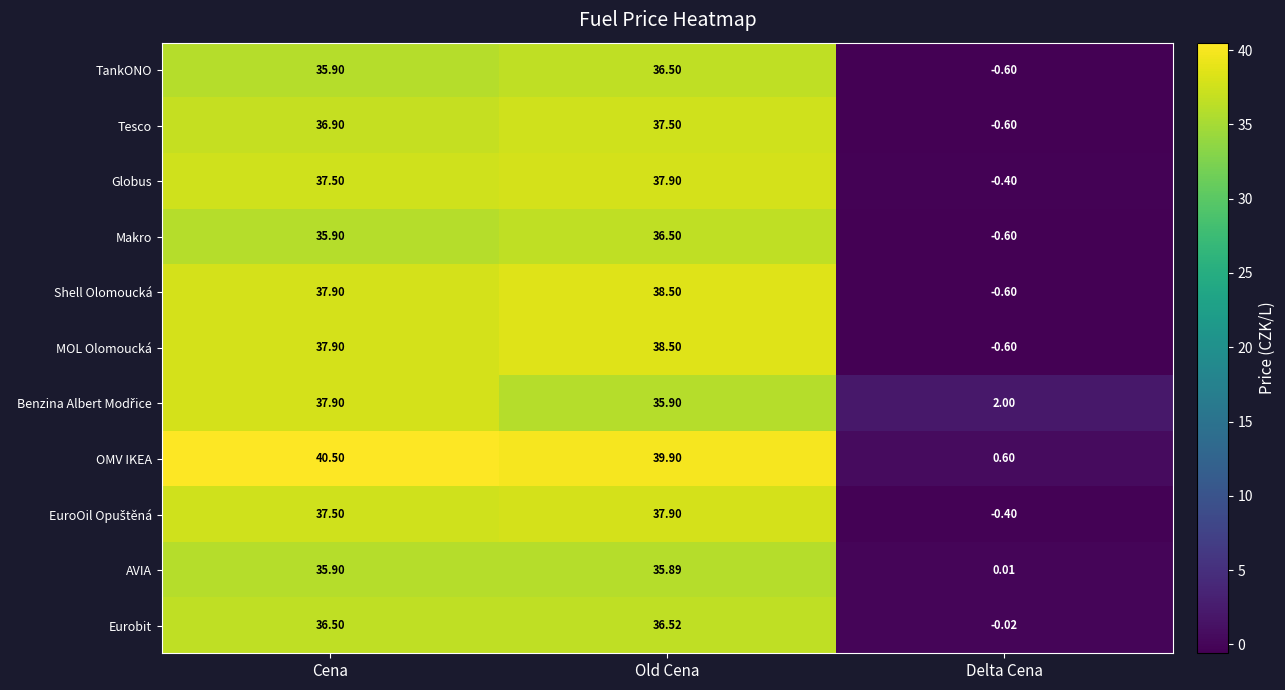

Where does the Globus series first go above 37?

Cena